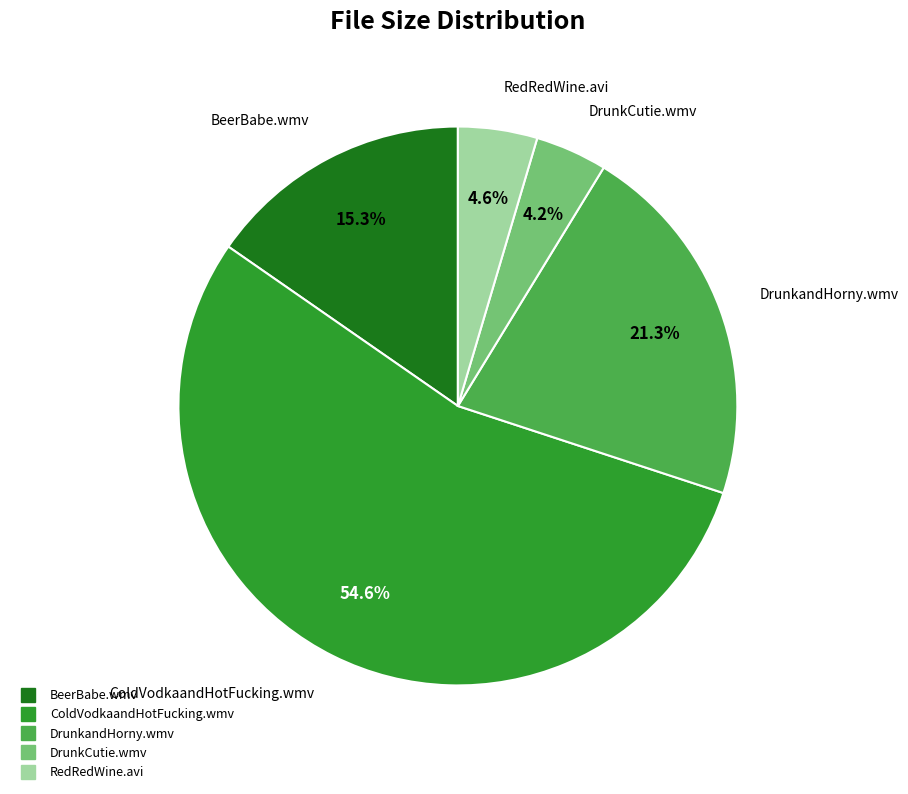

How many slices are in this pie chart?

5